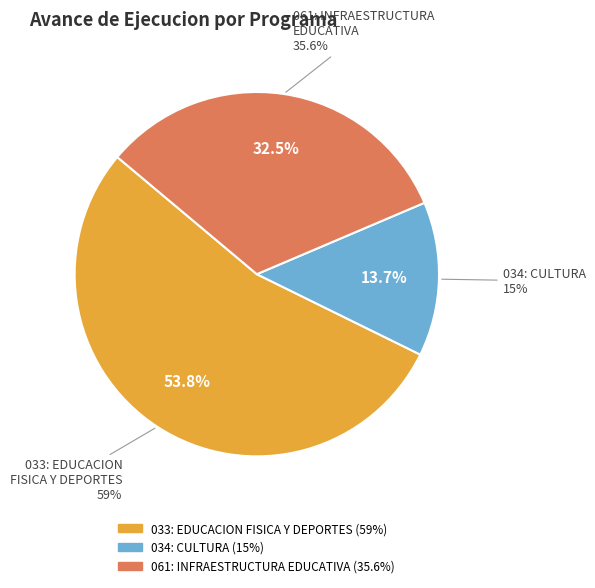

Rank the categories by value from lowest to highest.

034: CULTURA, 061: INFRAESTRUCTURA EDUCATIVA, 033: EDUCACION FISICA Y DEPORTES